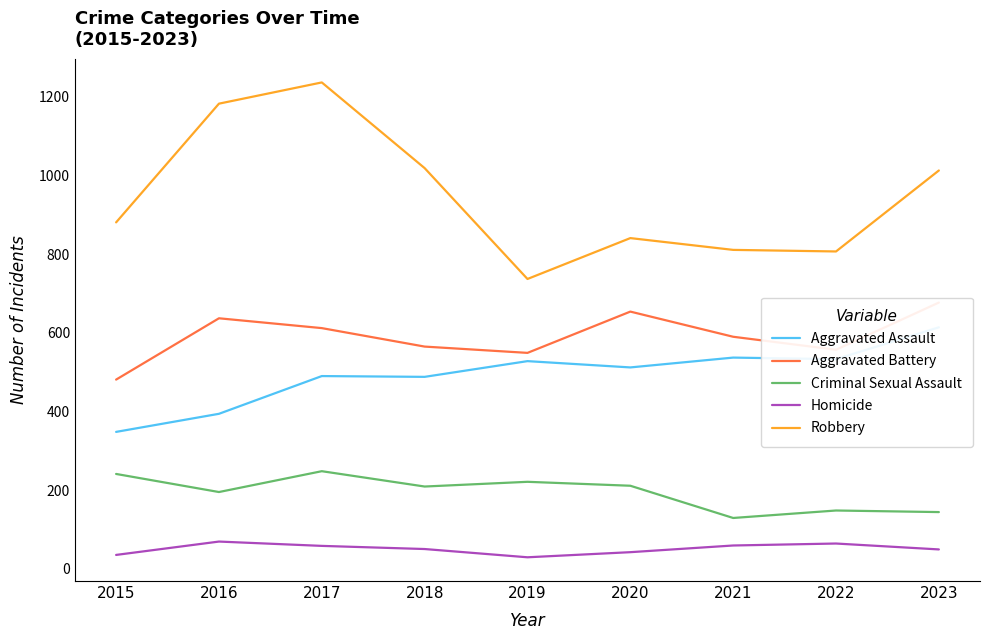

Is it true that Criminal Sexual Assault equals 221 at 2019?

True